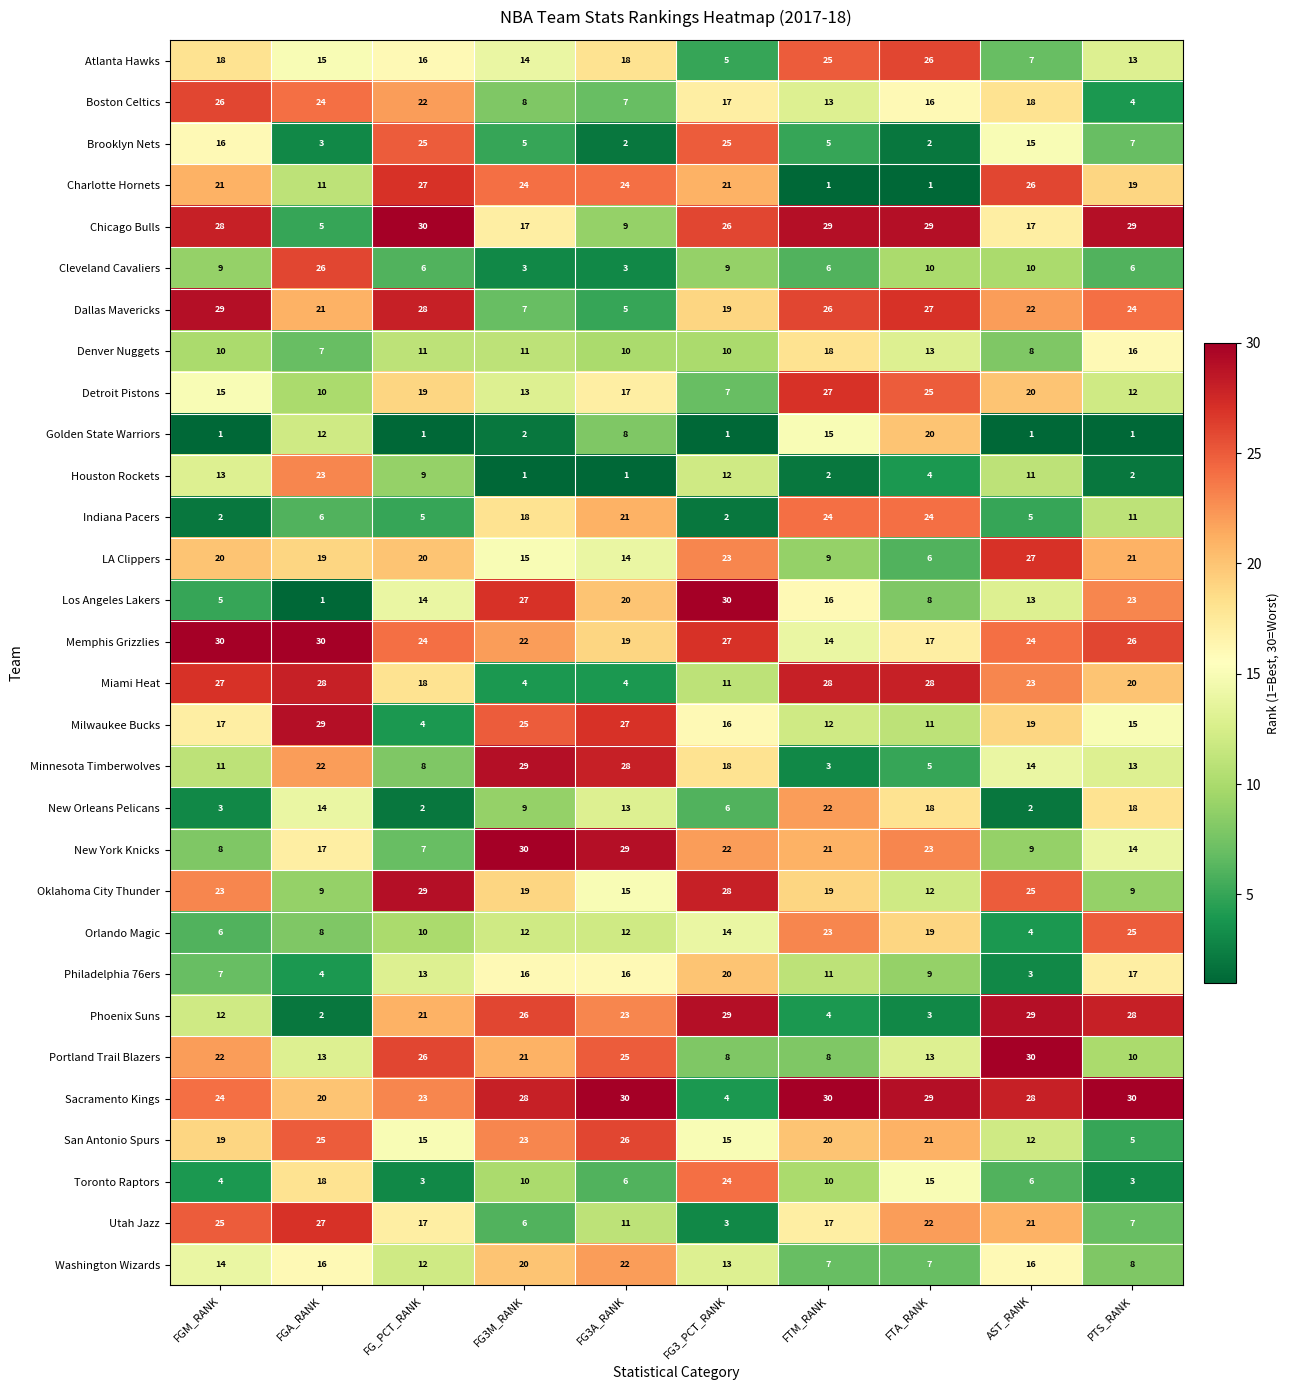

What is the difference between the highest and lowest values at FG3_PCT_RANK?

29